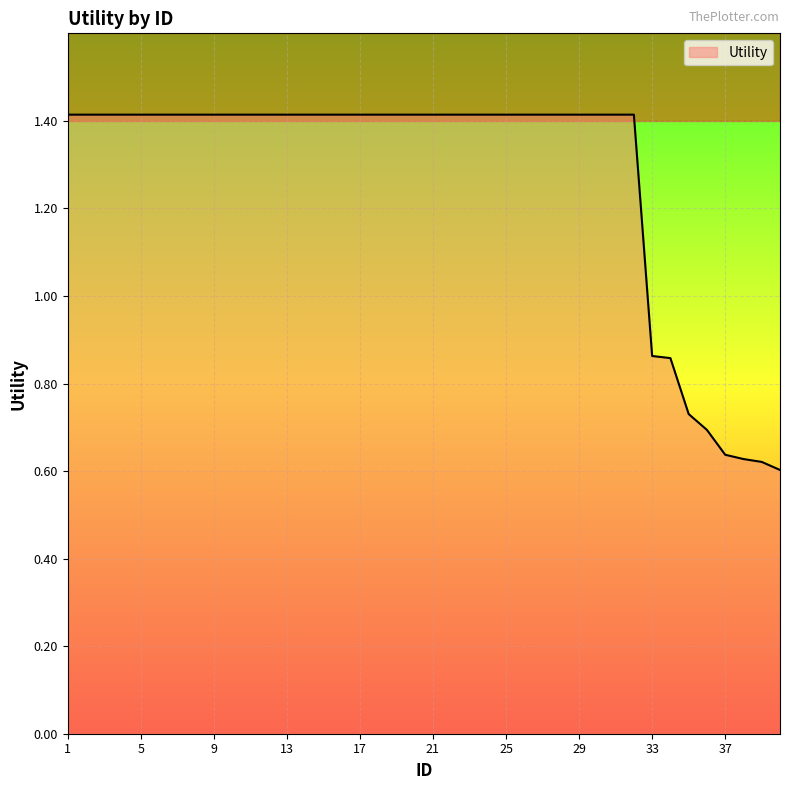

Rank the categories by value from lowest to highest.

40, 39, 38, 37, 36, 35, 34, 33, 1, 2, 3, 4, 5, 6, 7, 8, 9, 10, 11, 12, 13, 14, 15, 16, 17, 18, 19, 20, 21, 22, 23, 24, 25, 26, 27, 28, 29, 30, 31, 32